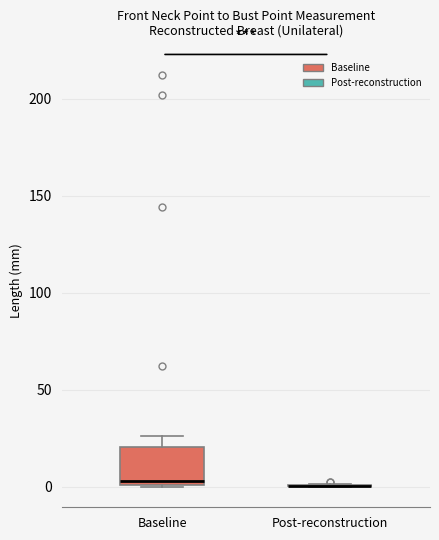

Reading left to right, transcribe this box plot: for each box, give where its median line is, the range the box spans, and where its two whiskers end, as read against the y-axis. The values are not printed on the chart, so give them approximately, as read against the axis.

Baseline: median 5, box 0 to 20, whiskers 0 to 25
Post-reconstruction: box collapsed to a line at 0, whiskers 0 to 0